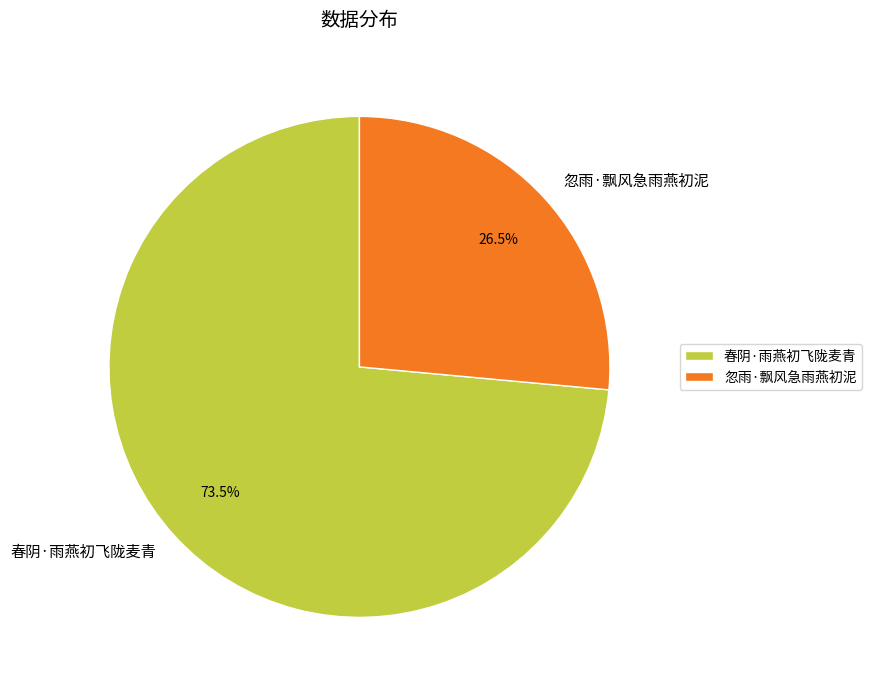

How many slices are in this pie chart?

2